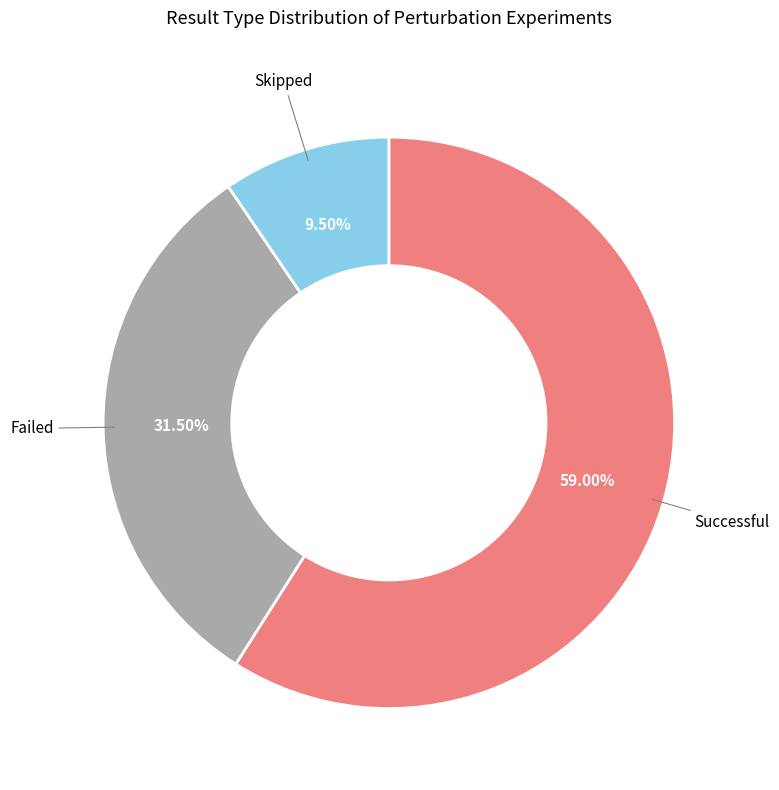

Do Skipped and Successful together represent more than half of the pie?

Yes